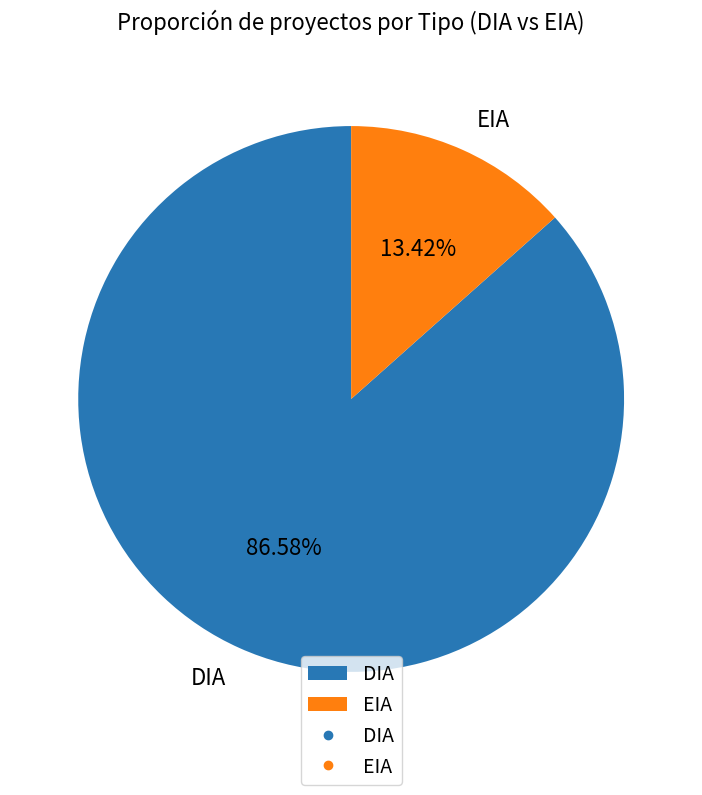

Does any single category account for the majority?

Yes